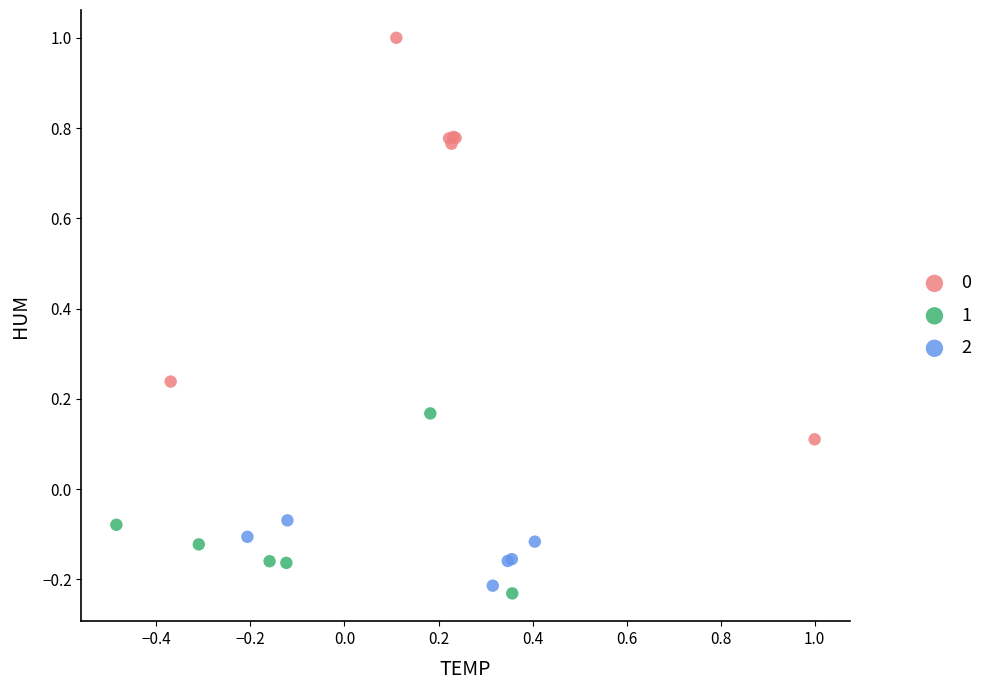

What are all the series names shown in the legend?

0, 1, 2